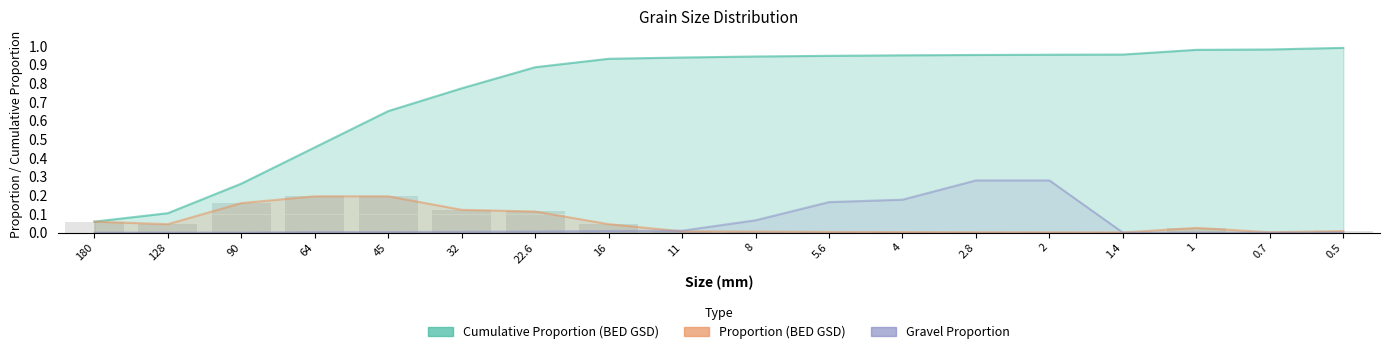

What is the total value across all series at 2.8?

1.2